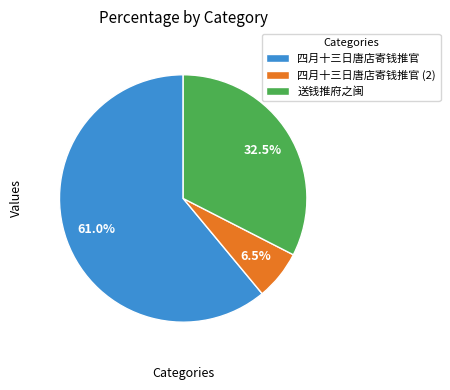

What percentage do 送钱推府之闽 and 四月十三日唐店寄钱推官 together represent?

93.5%